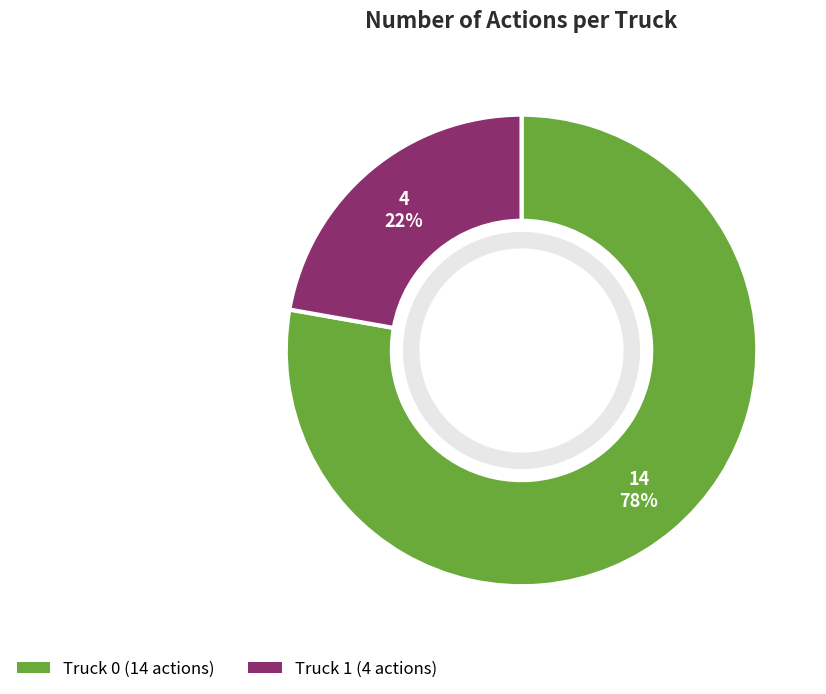

What is the largest slice in the pie chart?

Truck 0